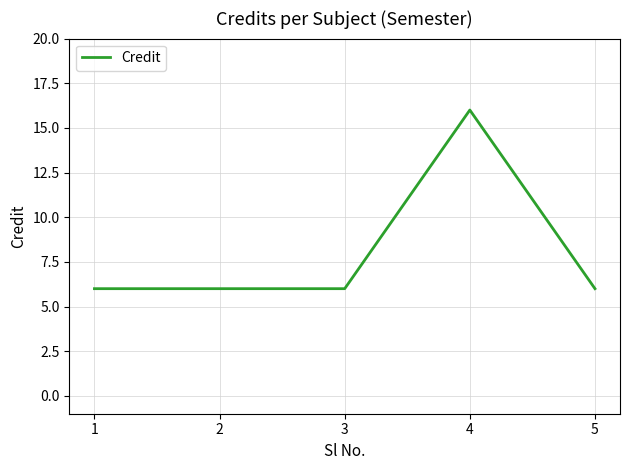

What is the smallest value displayed?

6